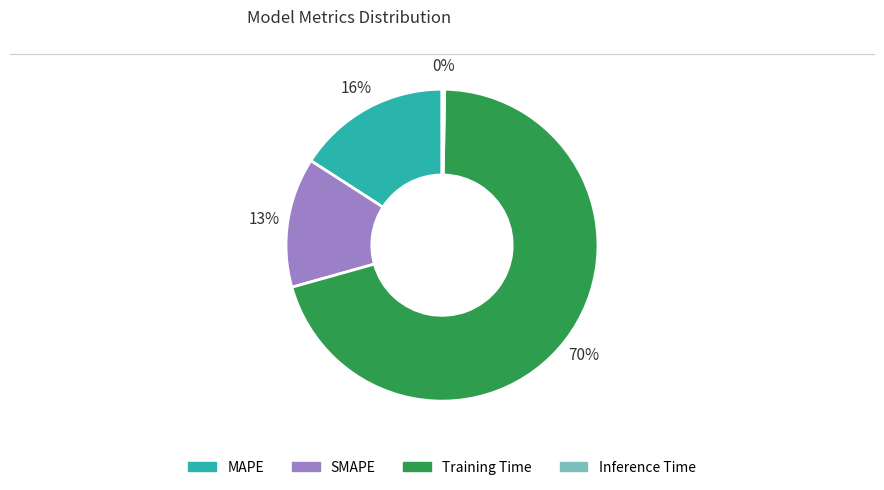

Which has a higher value, Training Time or MAPE?

Training Time